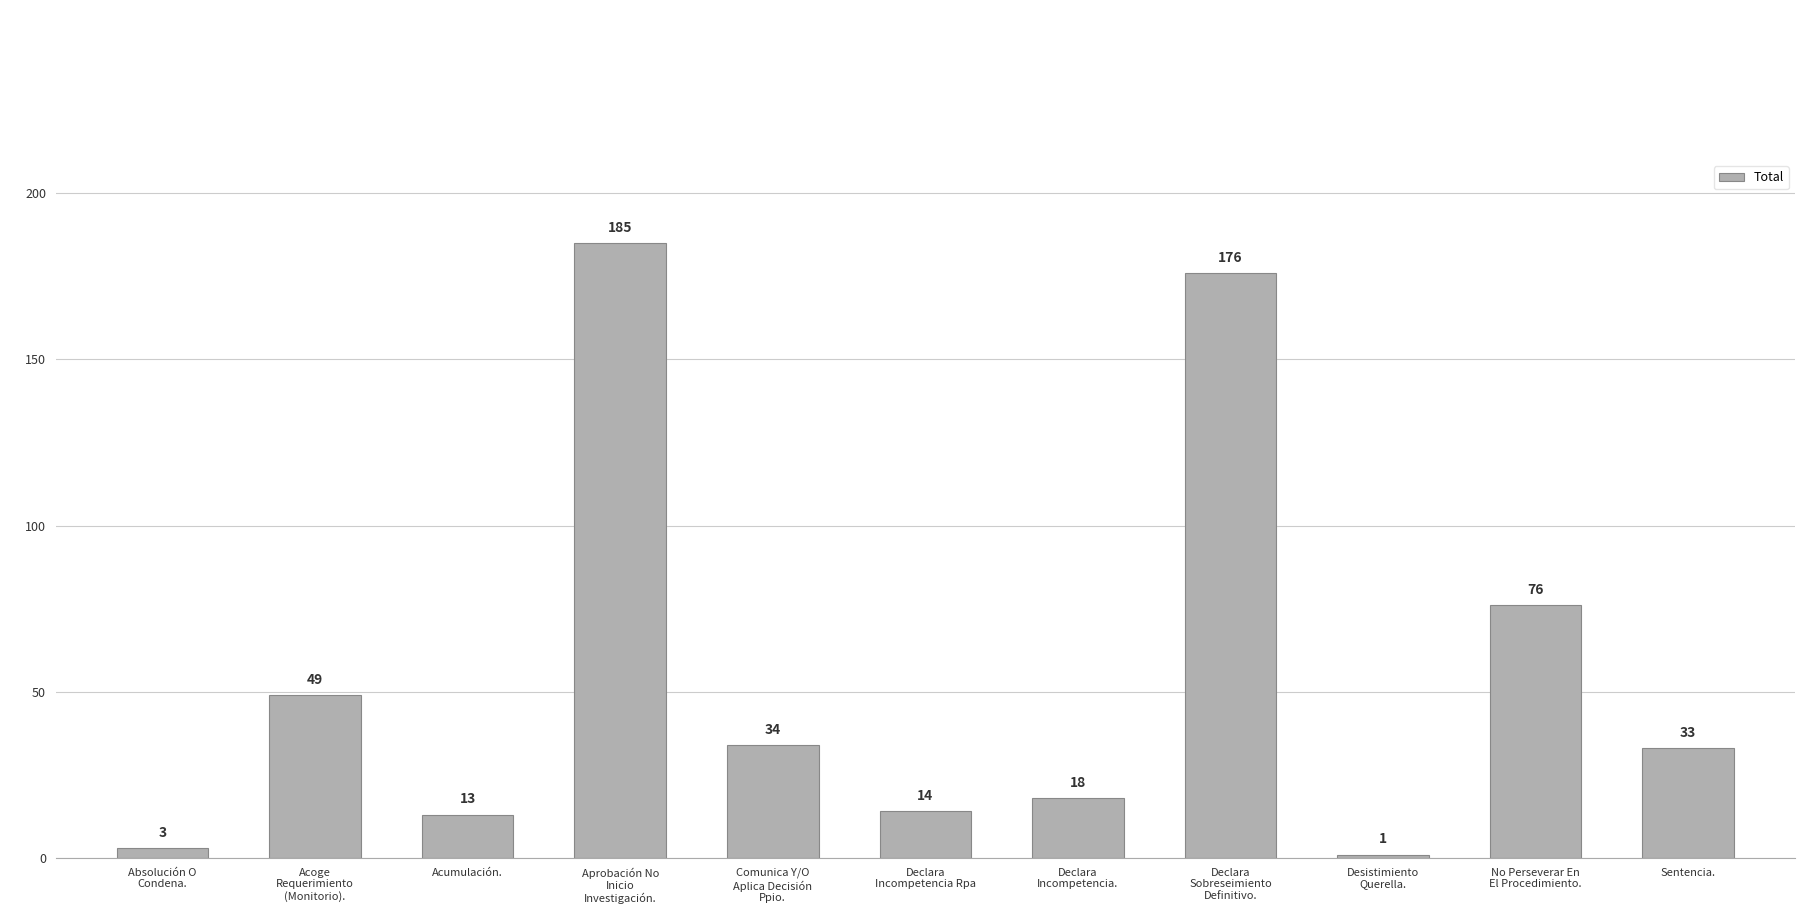

What position from the left is Declara
Incompetencia.?

7